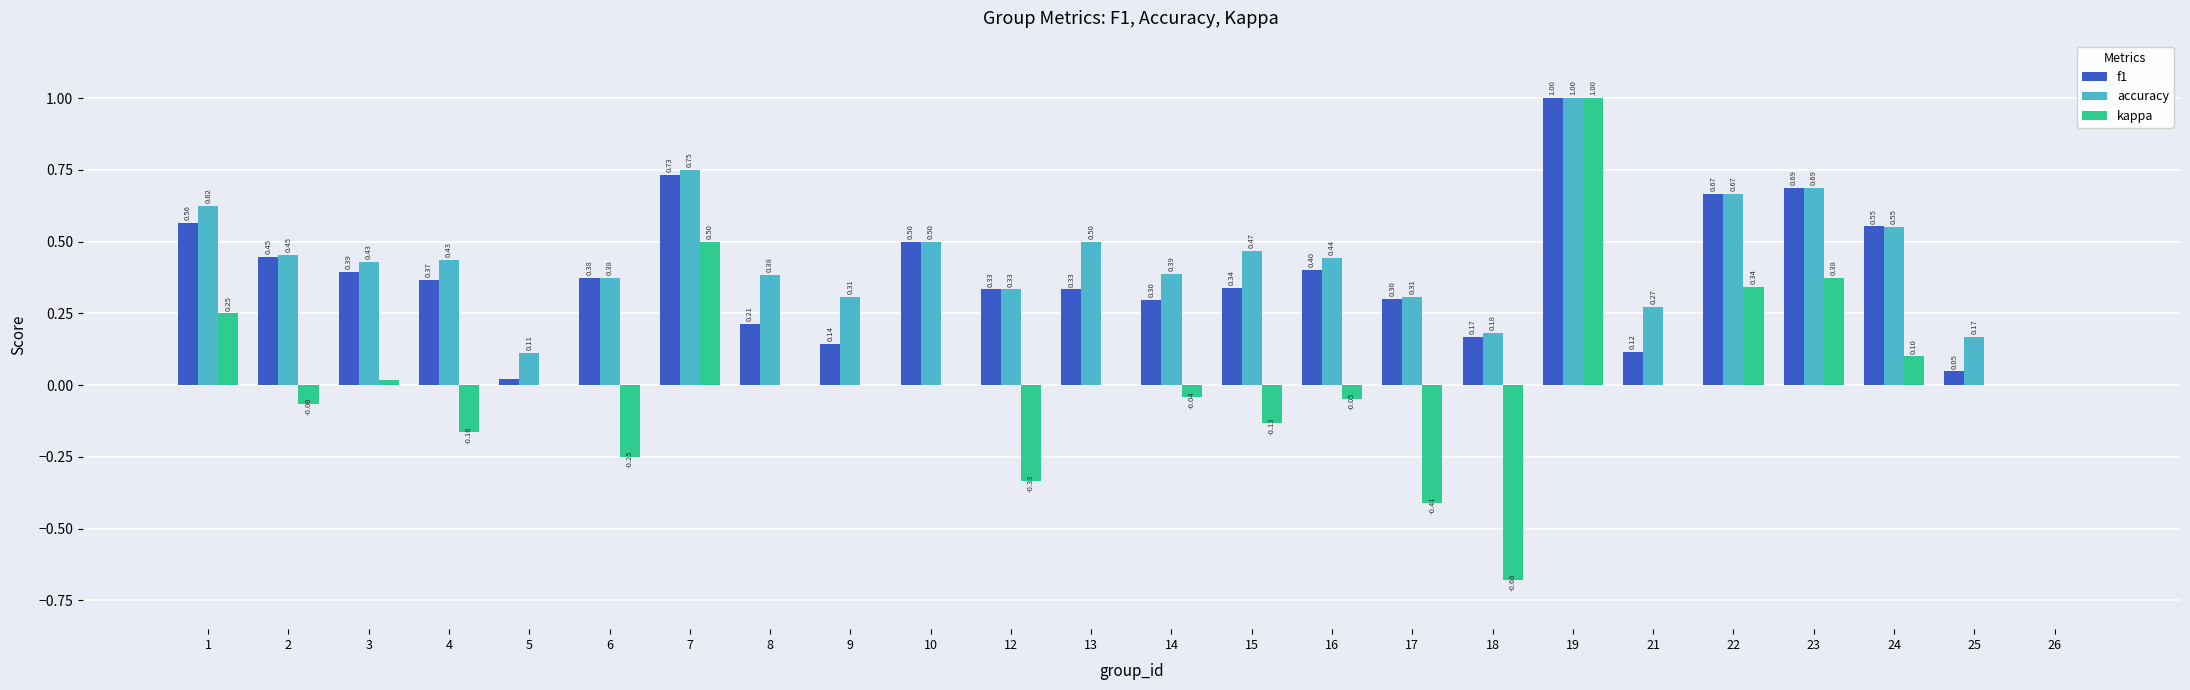

What is the maximum value for kappa?

1.0